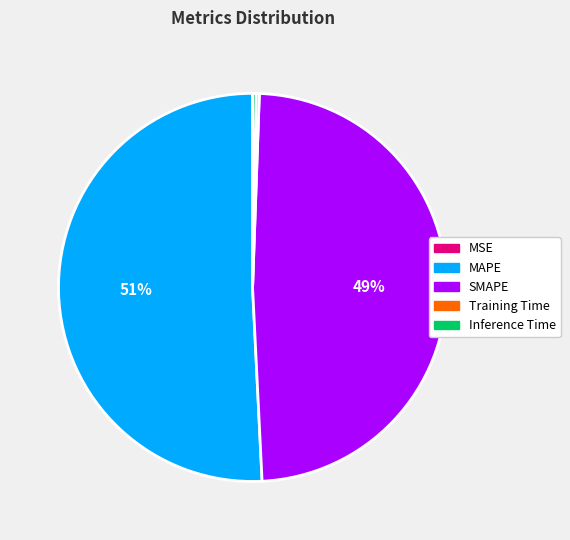

Which slice is the largest?

MAPE